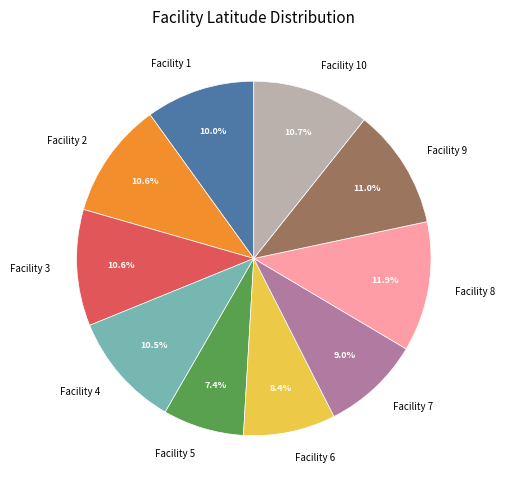

Combined, do Facility 3 and Facility 6 account for over 50%?

No